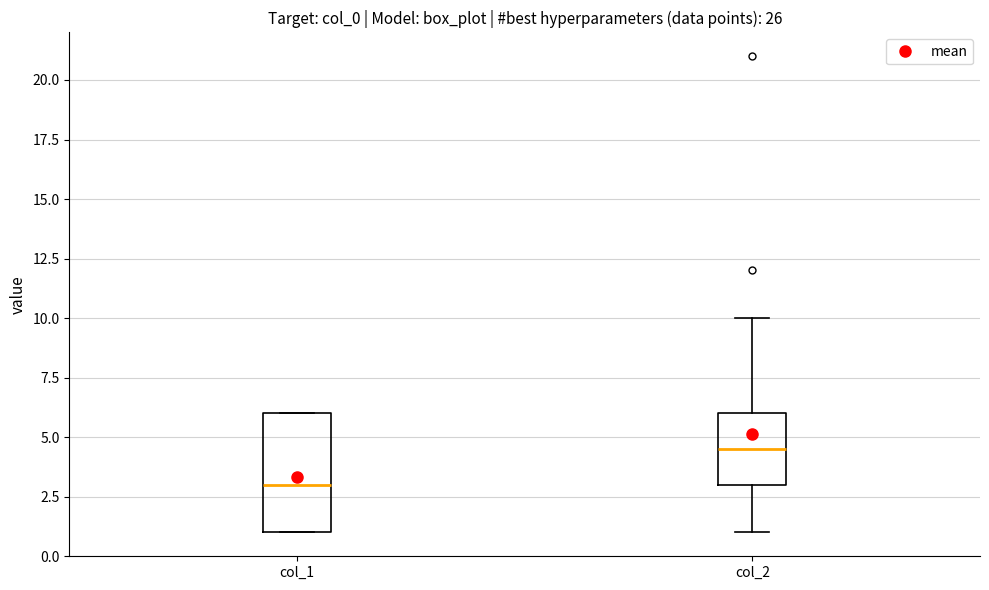

Reading left to right, read every box against the y-axis: the position of its median line, the range the box covers, and the ends of its whiskers. The values are not printed on the chart, so give them approximately, as read against the axis.

col_1: median 3.0, box 1.0 to 6.0, whiskers 1.0 to 6.0
col_2: median 4.5, box 3.0 to 6.0, whiskers 1.0 to 10.0